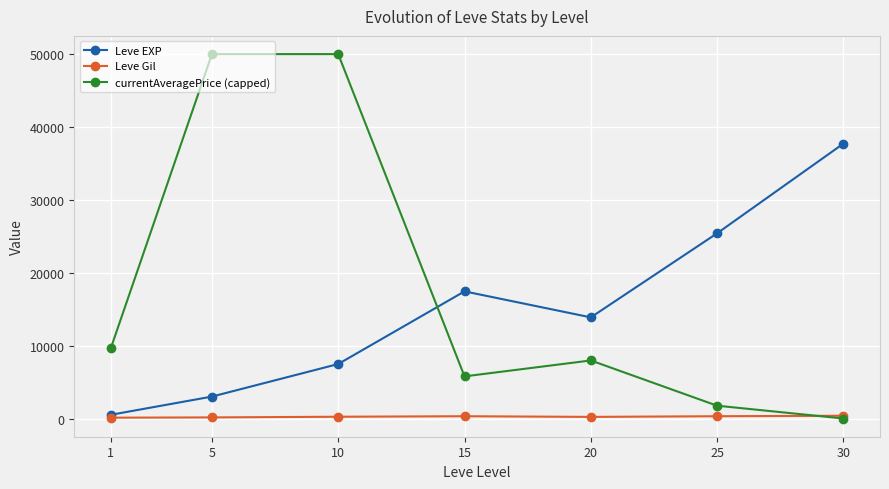

Between which two adjacent categories do currentAveragePrice (capped) and Leve EXP first intersect?

10 and 15